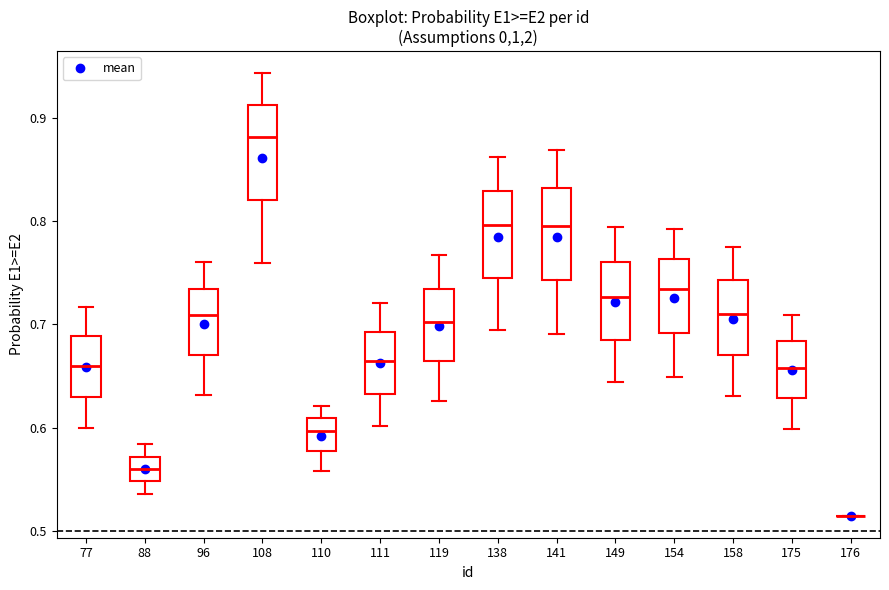

Reading left to right, read every box against the y-axis: the position of its median line, the range the box covers, and the ends of its whiskers. The values are not printed on the chart, so give them approximately, as read against the axis.

77: median 0.66, box 0.63 to 0.69, whiskers 0.60 to 0.72
88: median 0.56, box 0.55 to 0.57, whiskers 0.54 to 0.58
96: median 0.71, box 0.67 to 0.73, whiskers 0.63 to 0.76
108: median 0.88, box 0.82 to 0.91, whiskers 0.76 to 0.94
110: median 0.60, box 0.58 to 0.61, whiskers 0.56 to 0.62
111: median 0.66, box 0.63 to 0.69, whiskers 0.60 to 0.72
119: median 0.70, box 0.66 to 0.73, whiskers 0.63 to 0.77
138: median 0.80, box 0.74 to 0.83, whiskers 0.69 to 0.86
141: median 0.80, box 0.74 to 0.83, whiskers 0.69 to 0.87
149: median 0.73, box 0.69 to 0.76, whiskers 0.64 to 0.79
154: median 0.73, box 0.69 to 0.76, whiskers 0.65 to 0.79
158: median 0.71, box 0.67 to 0.74, whiskers 0.63 to 0.77
175: median 0.66, box 0.63 to 0.68, whiskers 0.60 to 0.71
176: box collapsed to a line at 0.52, whiskers 0.52 to 0.52